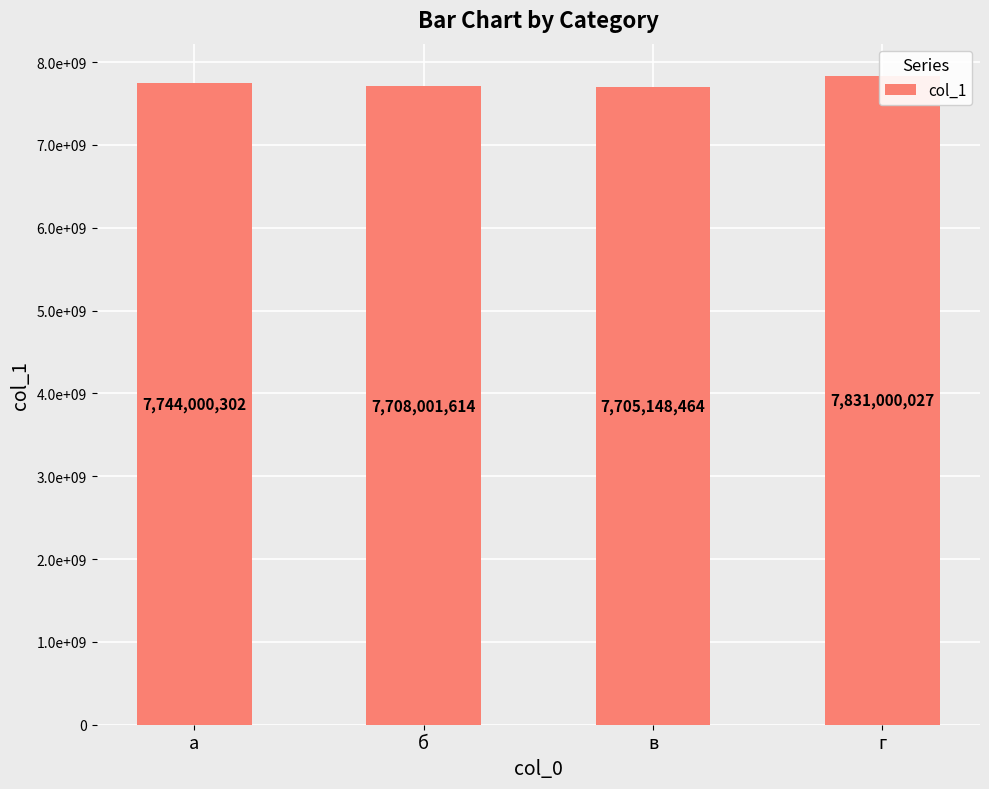

Approximately how many times larger is the value at г compared to а?

1.0